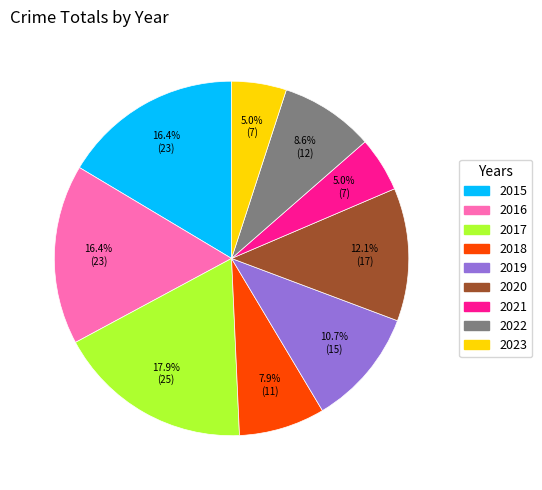

Which has a higher value, 2019 or 2016?

2016